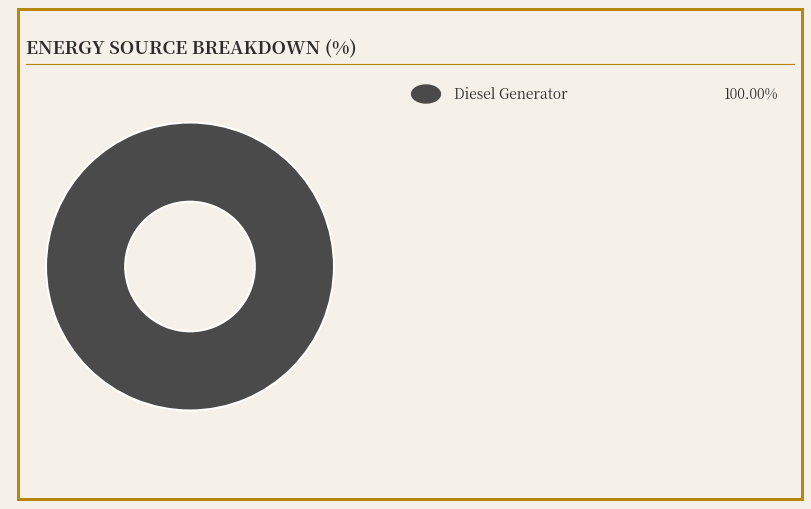

Count the number of slices in the pie.

1